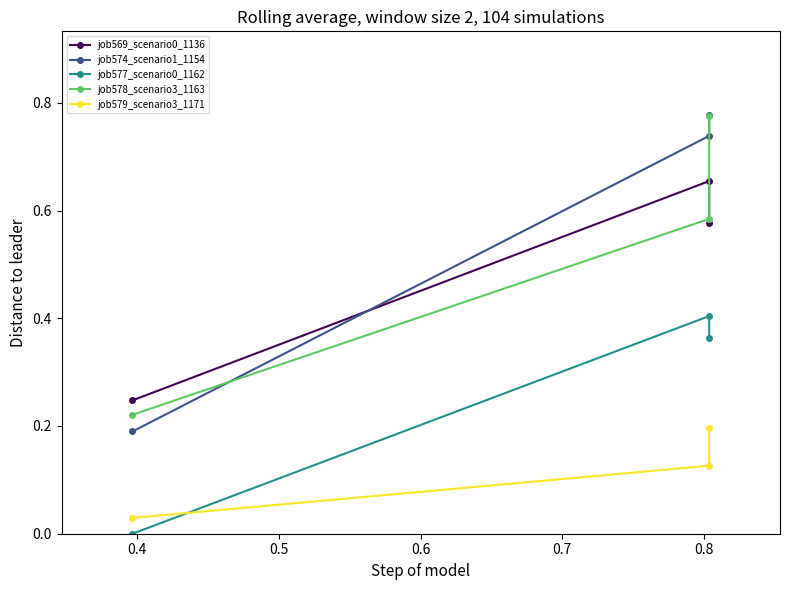

True or false: job569_scenario0_1136 has a value of 0.2 at 0.5.

False